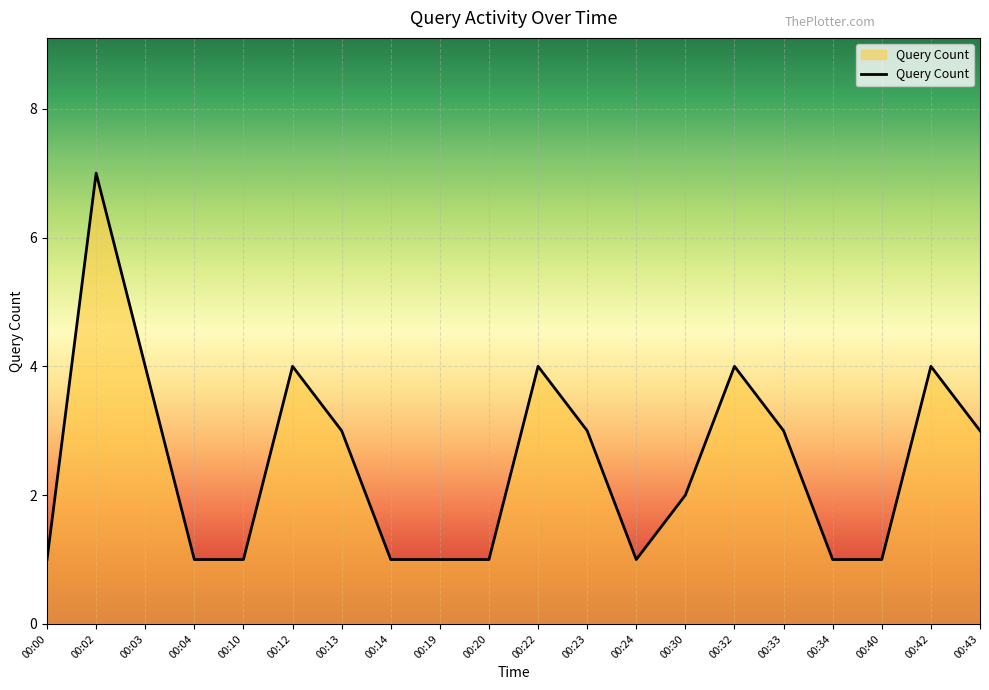

What is the sum of the values at 00:04 and 00:00?

2